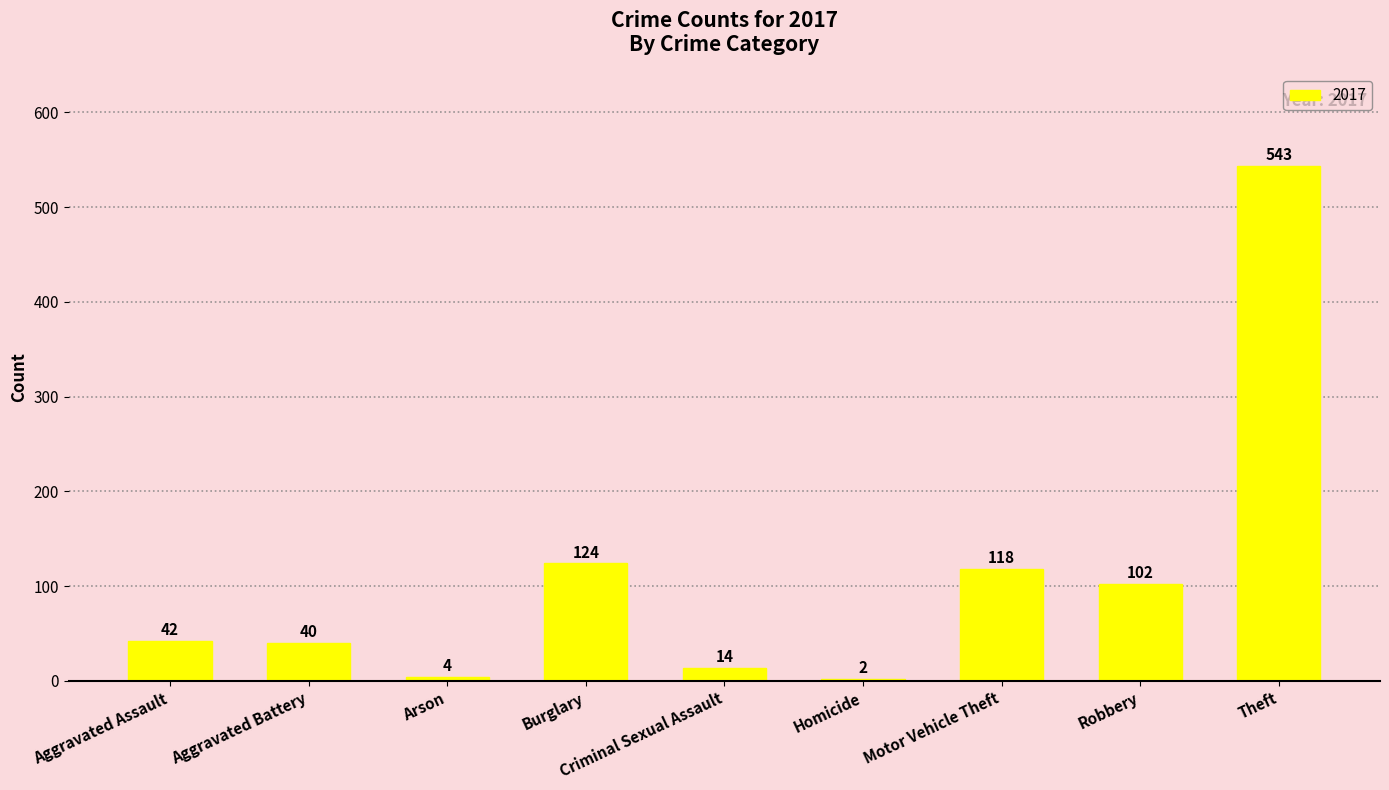

Are the bars grouped side by side (vs. stacked)?

No